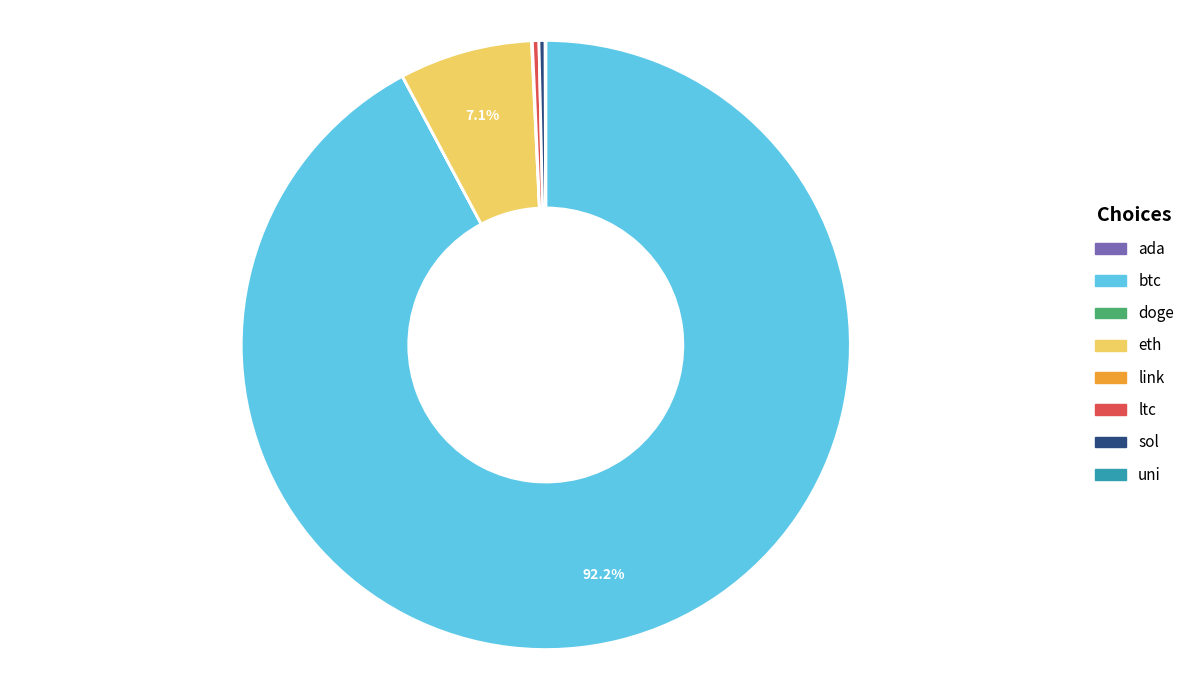

Which category accounts for the majority?

btc